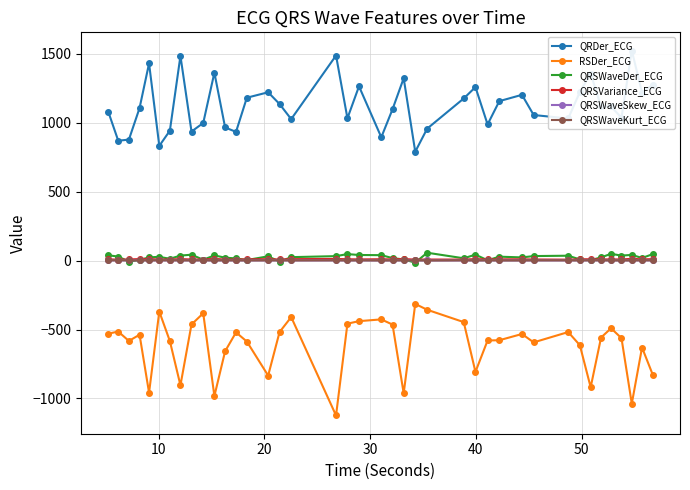

True or false: QRSWaveSkew_ECG and RSDer_ECG cross at least once.

False